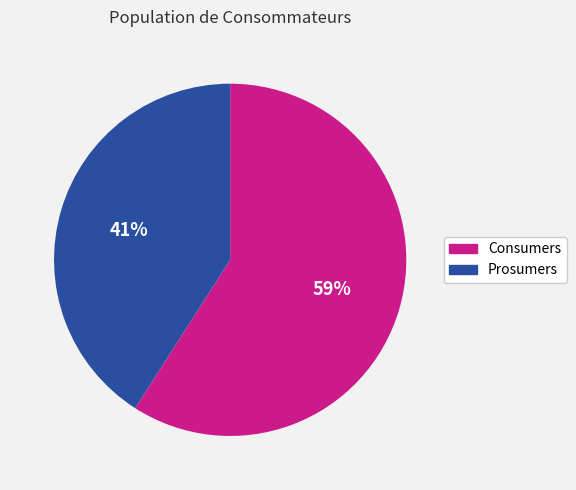

To the nearest percent, what is the average slice percentage?

50%